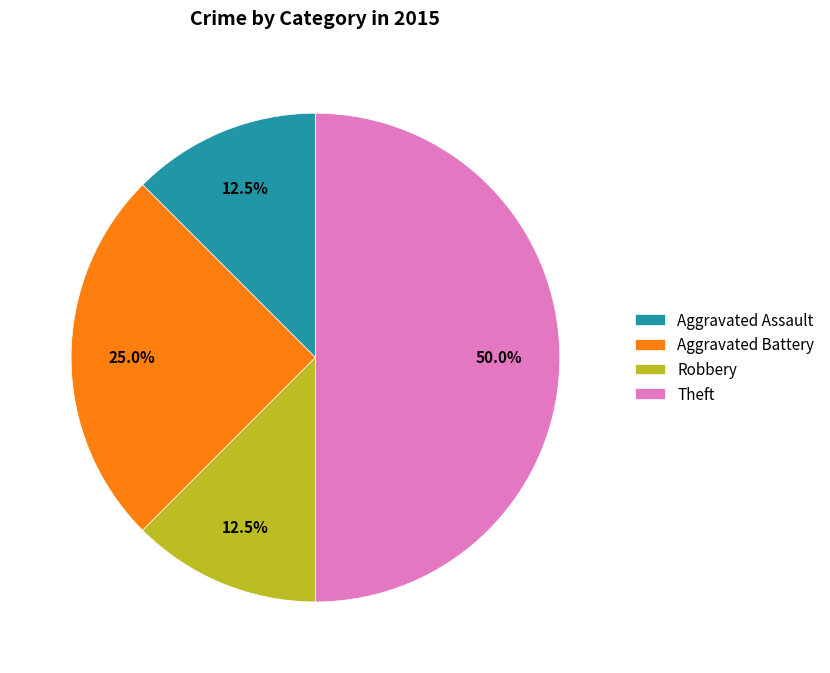

How many slices are in this pie chart?

4